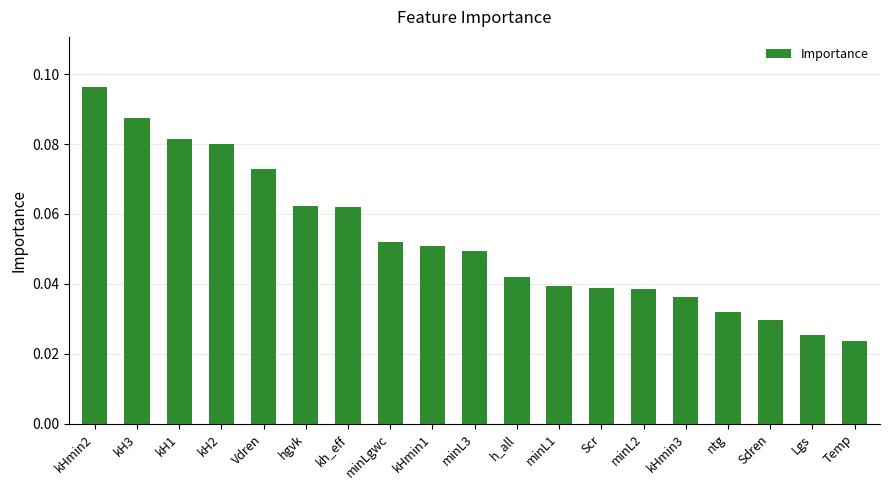

At which label is the value closest to 0?

Temp